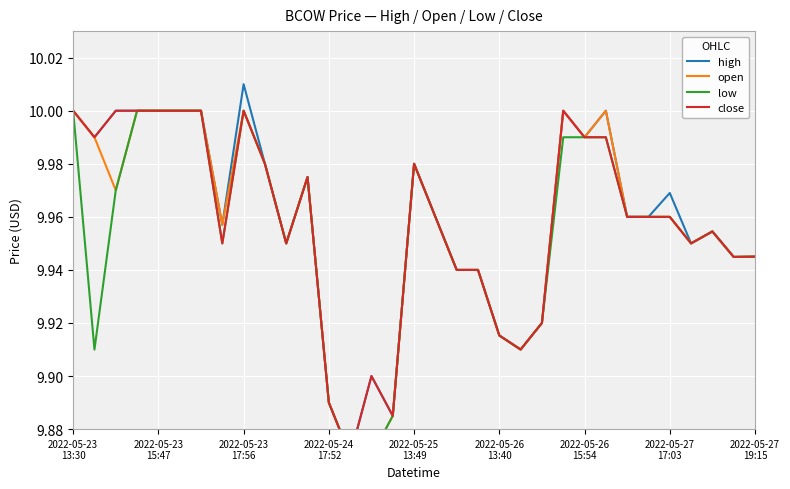

Reading left to right, list all the values displayed in this chart.

high: 10.0	10.0	10.0	10.0	10.0	10.0	10.0	10.0	10.0	10.0	9.9	10.0	9.9	9.9	9.9	9.9	10.0	10.0	9.9	9.9	9.9	9.9	9.9	10.0	10.0	10.0	10.0	10.0	10.0	9.9	10.0	9.9	9.9
open: 10.0	10.0	10.0	10.0	10.0	10.0	10.0	10.0	10.0	10.0	9.9	10.0	9.9	9.9	9.9	9.9	10.0	10.0	9.9	9.9	9.9	9.9	9.9	10.0	10.0	10.0	10.0	10.0	10.0	9.9	10.0	9.9	9.9
low: 10.0	9.9	10.0	10.0	10.0	10.0	10.0	9.9	10.0	10.0	9.9	10.0	9.9	9.9	9.9	9.9	10.0	10.0	9.9	9.9	9.9	9.9	9.9	10.0	10.0	10.0	10.0	10.0	10.0	9.9	10.0	9.9	9.9
close: 10.0	10.0	10.0	10.0	10.0	10.0	10.0	9.9	10.0	10.0	9.9	10.0	9.9	9.9	9.9	9.9	10.0	10.0	9.9	9.9	9.9	9.9	9.9	10.0	10.0	10.0	10.0	10.0	10.0	9.9	10.0	9.9	9.9